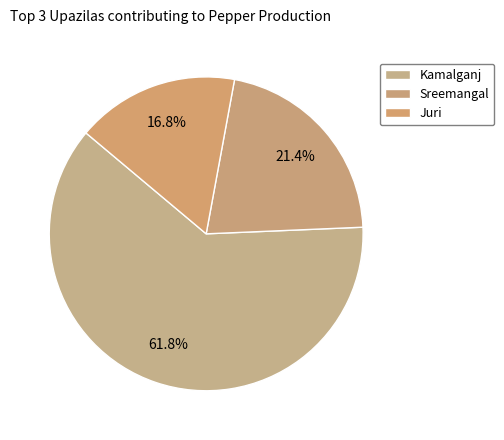

To the nearest percent, what is the average slice percentage?

33%